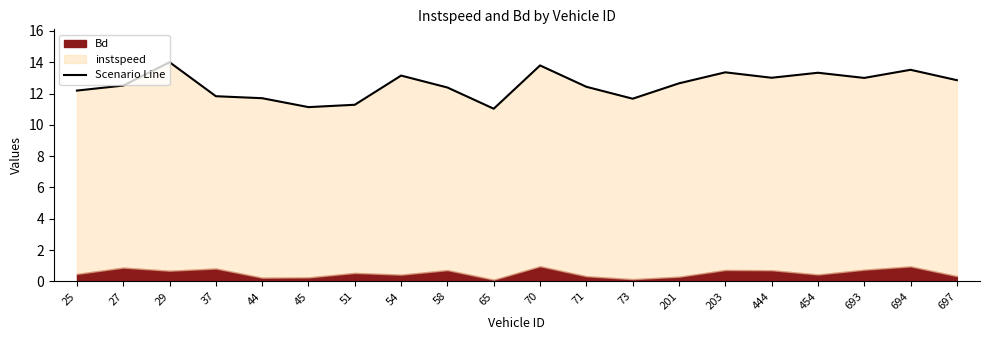

Reading left to right, extract all data points from this chart.

25=12.2	27=12.5	29=14.0	37=11.8	44=11.7	45=11.1	51=11.3	54=13.1	58=12.4	65=11.0	70=13.8	71=12.4	73=11.7	201=12.7	203=13.4	444=13.0	454=13.3	693=13.0	694=13.5	697=12.9